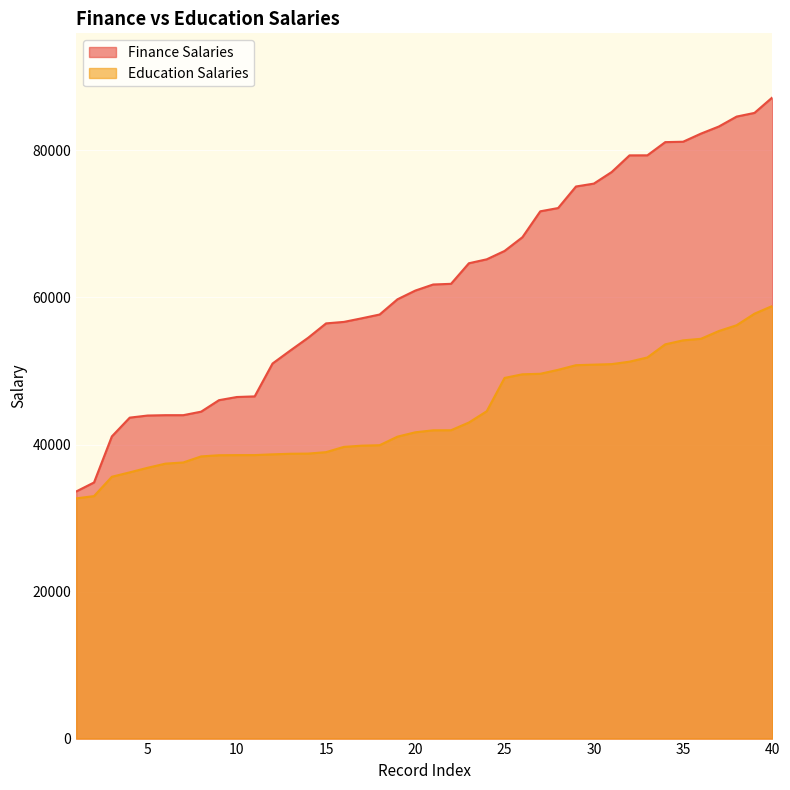

What is the highest value of the Education Salaries series?

58842.3